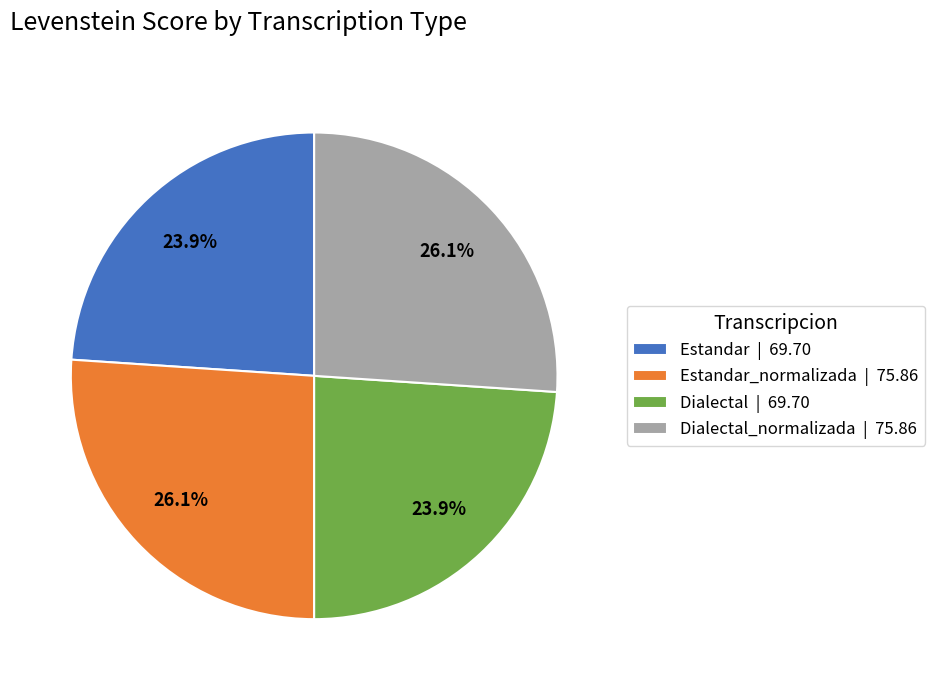

Is the sum of Estandar_normalizada | 75.86 and Dialectal_normalizada | 75.86 greater than half?

Yes